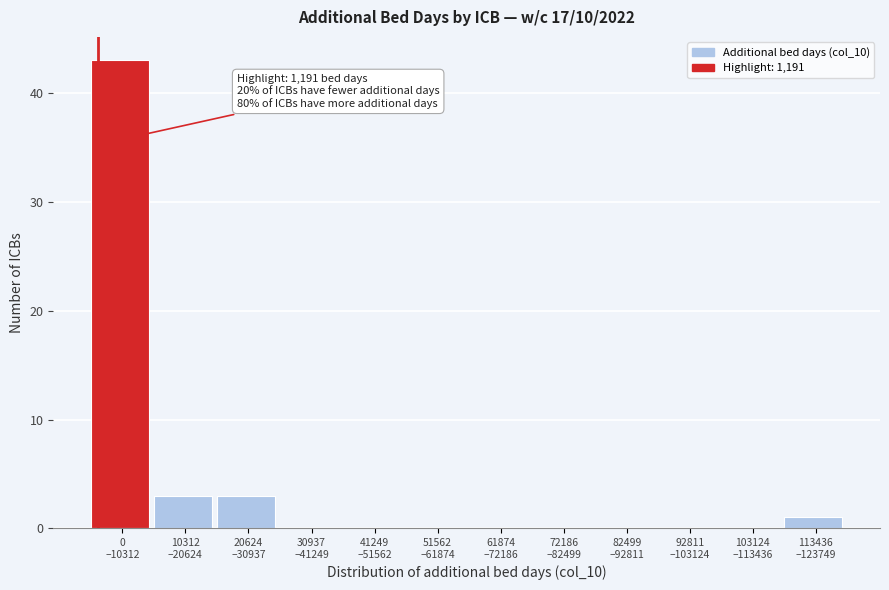

What is the maximum value shown in the chart?

43